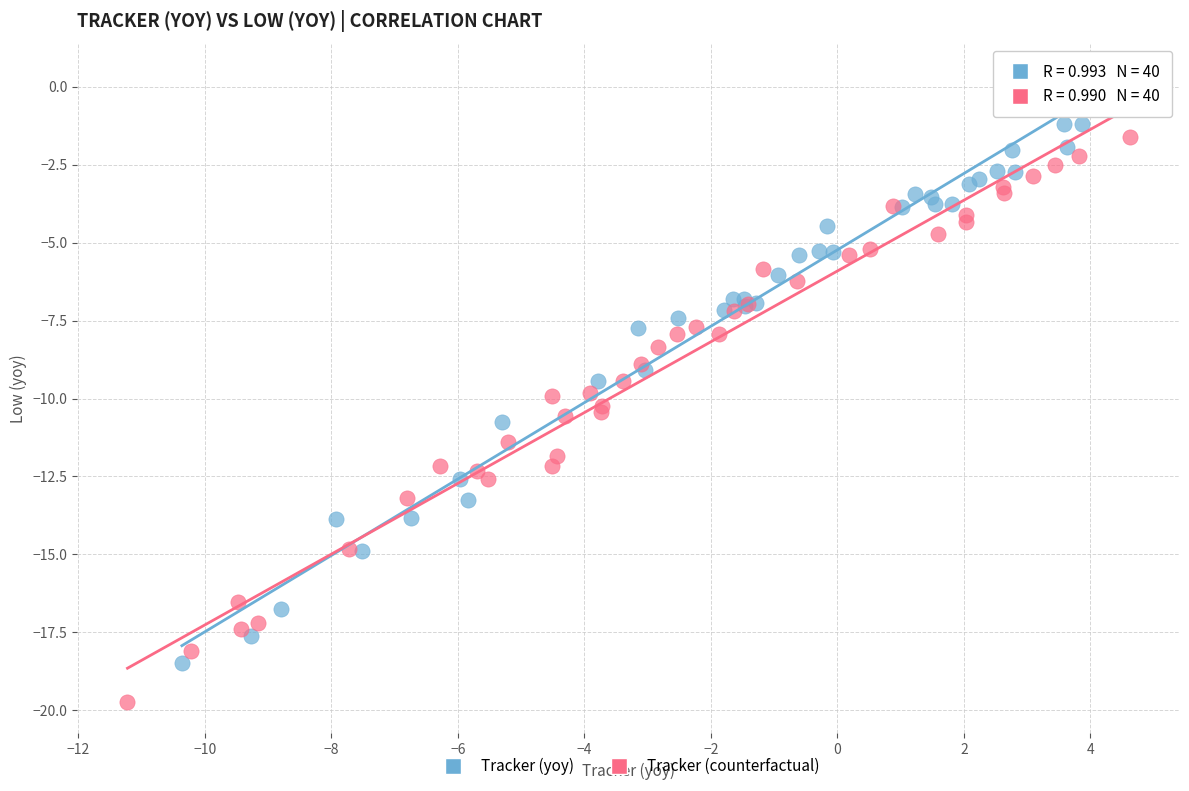

Which series contains the lowest Y value?

Tracker (counterfactual)